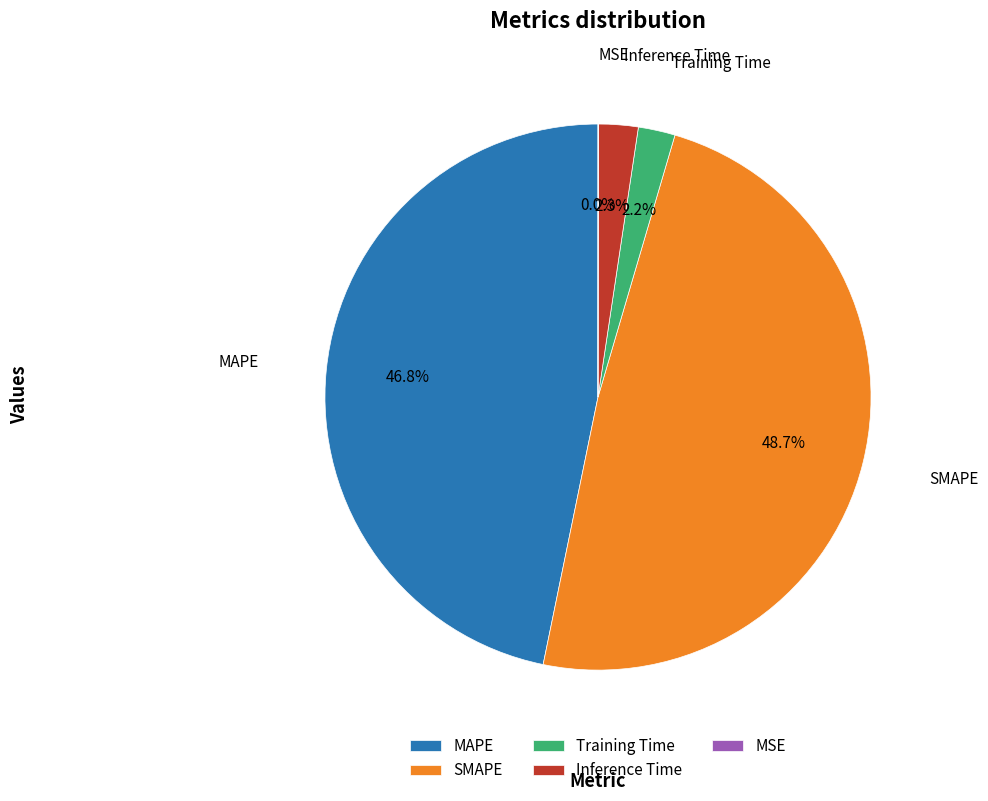

Is the sum of SMAPE and Inference Time greater than half?

Yes